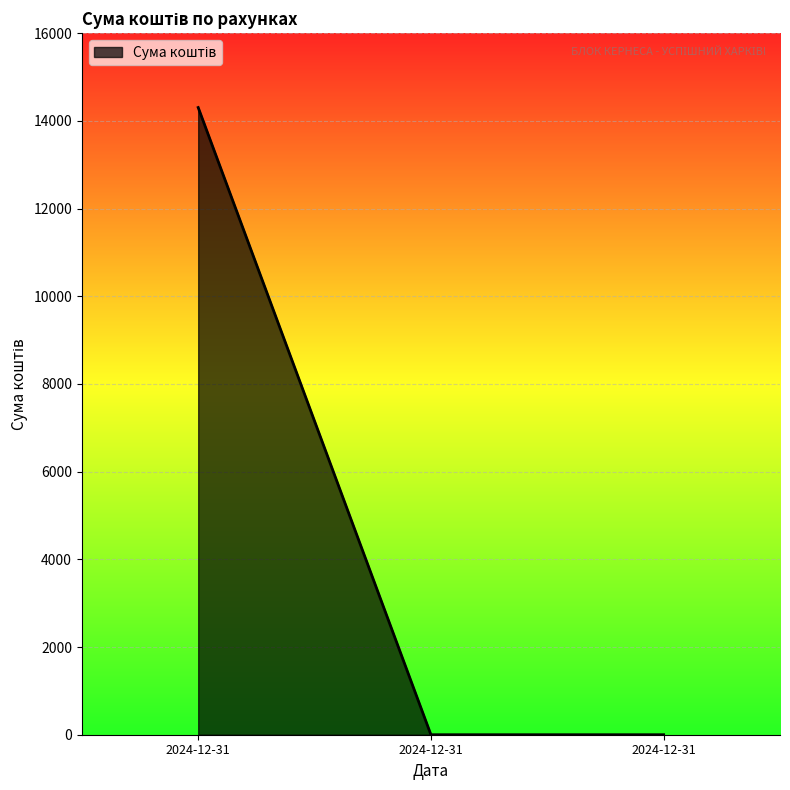

Rank the categories by value from highest to lowest.

2024-12-31, 2024-12-31, 2024-12-31